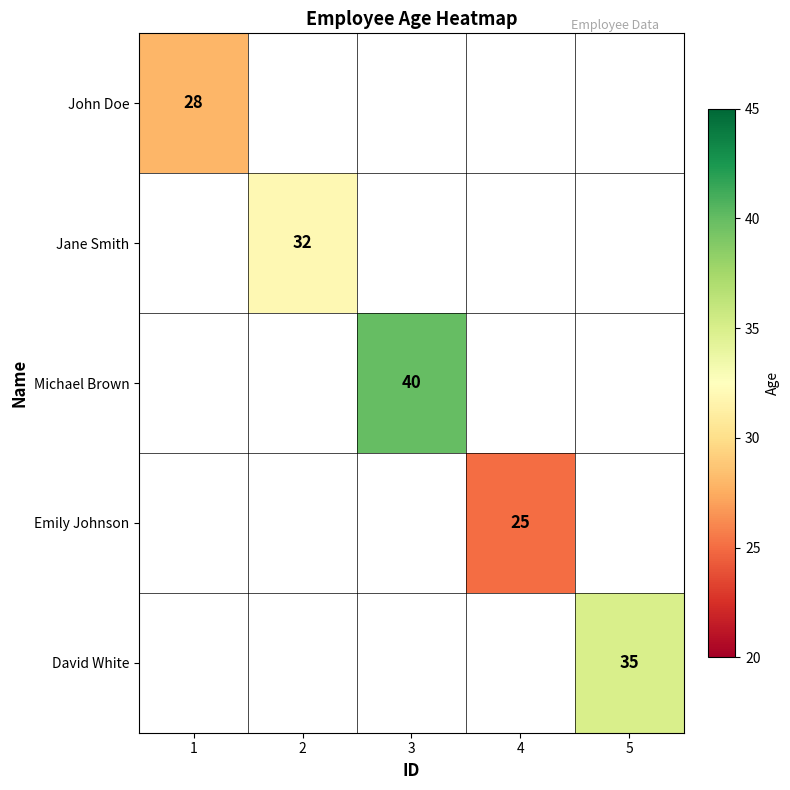

Which has a higher value, 4 or 3?

3